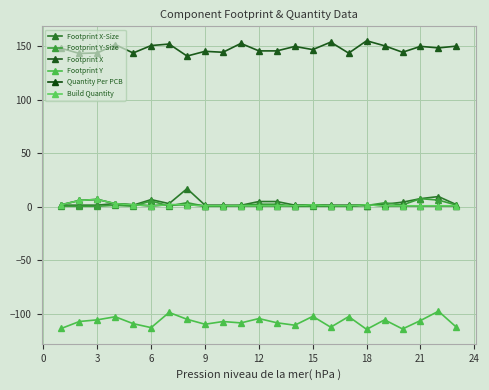

Does the chart have visible grid lines?

Yes